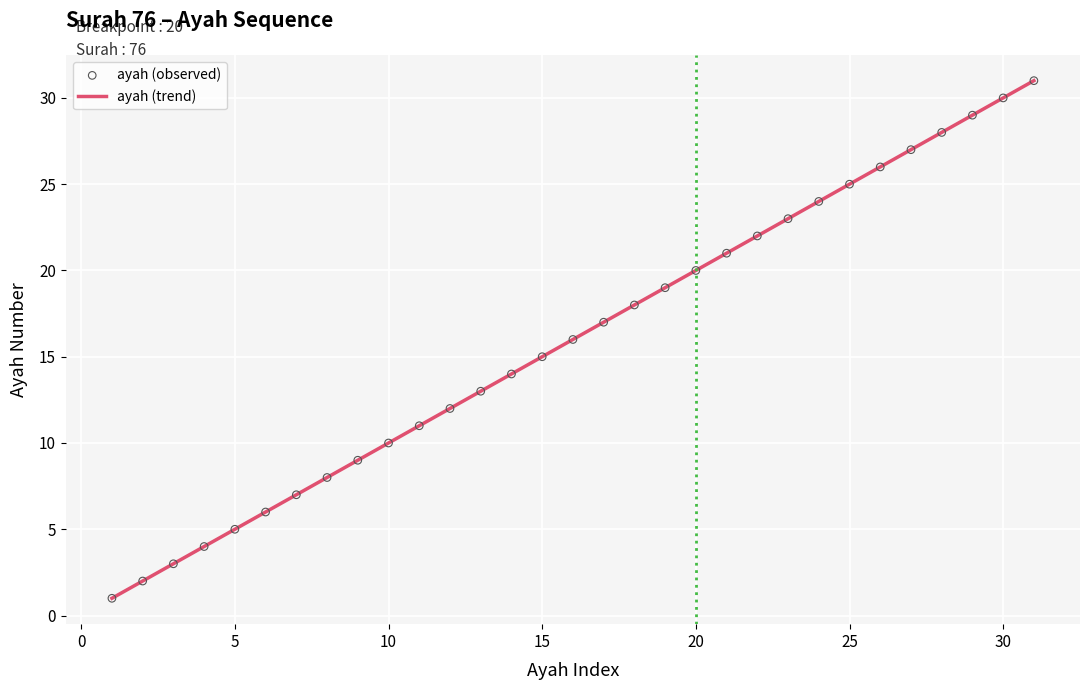

What is the maximum value shown in the chart?

31